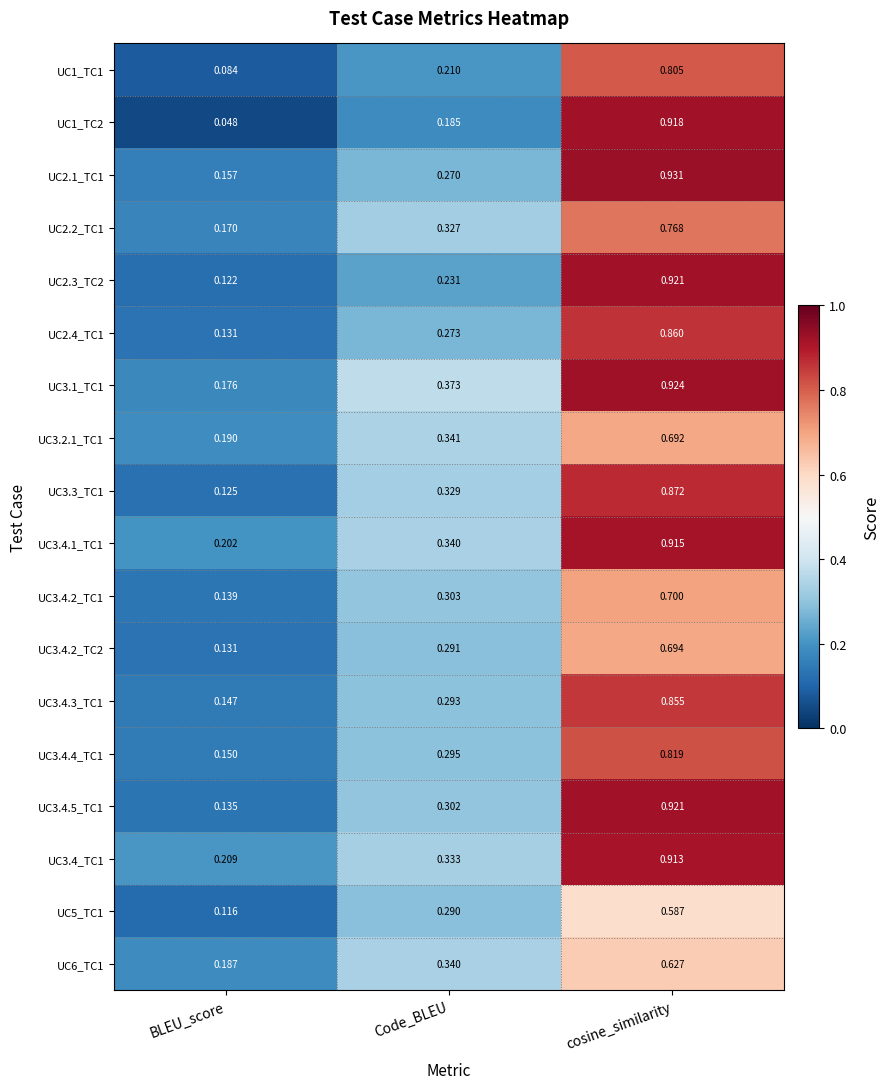

At how many categories does at least one series exceed 0?

3